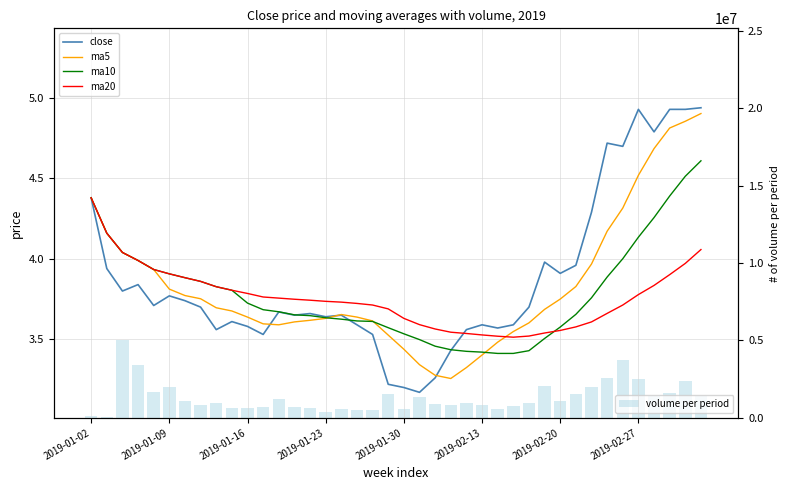

What are all the series names shown in the legend?

close, ma5, ma10, ma20, volume per period